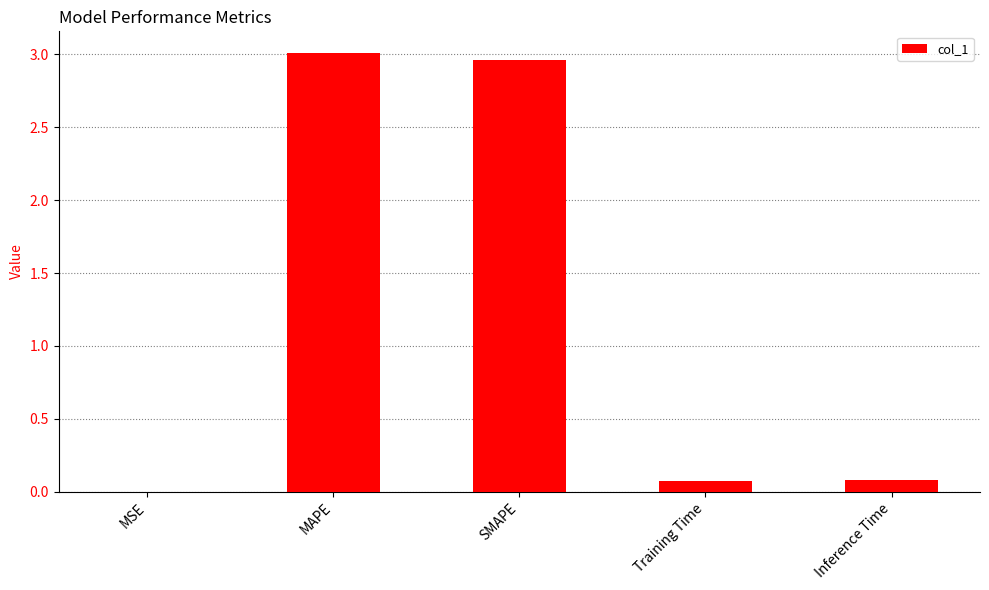

What is the sum of all values?

6.1